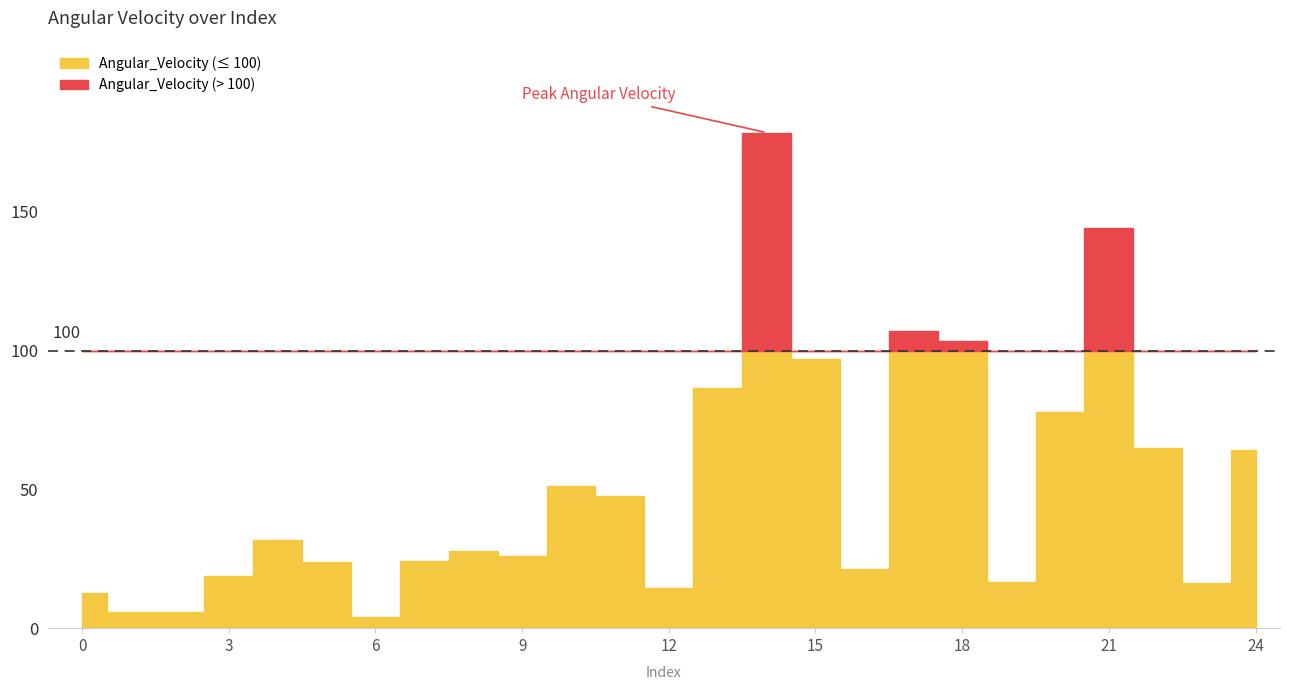

What is the difference between the values at 9 and 11?

21.8